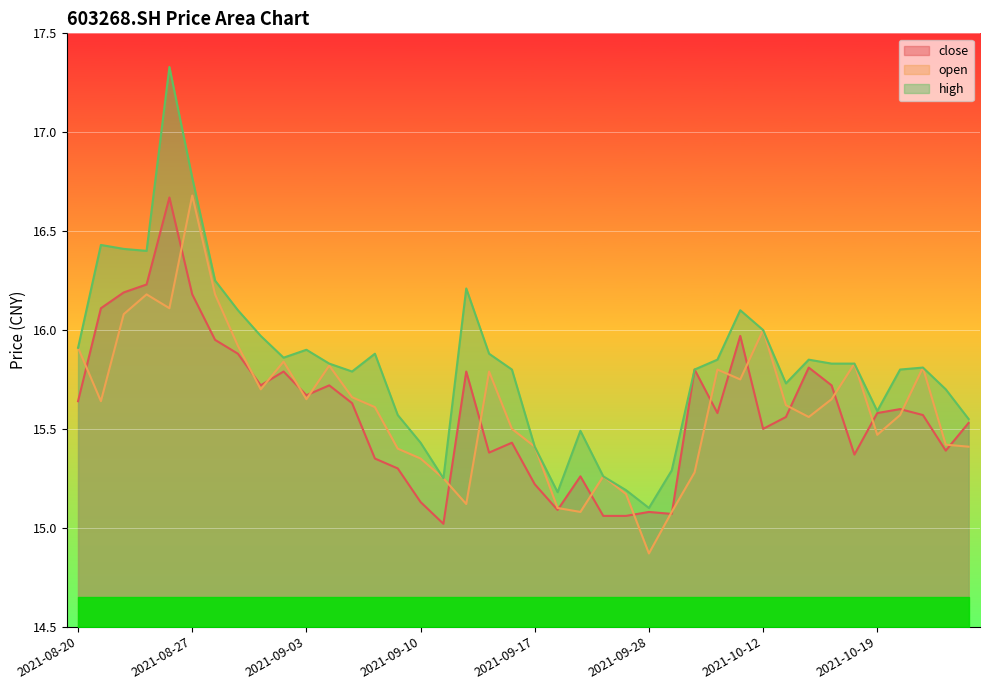

What are all the series names shown in the legend?

close, open, high